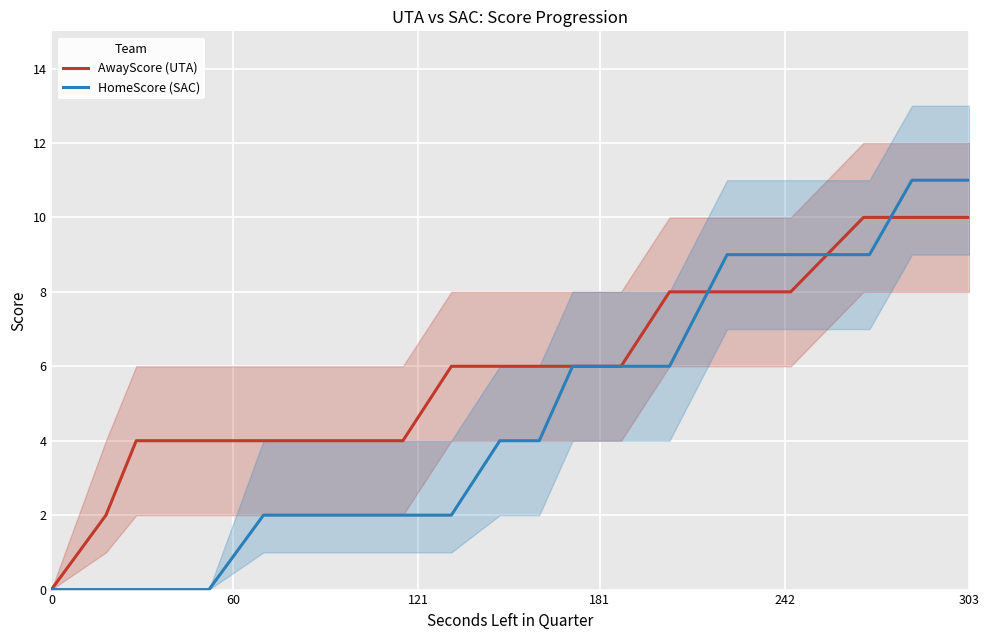

What is the highest value of the AwayScore (UTA) series?

10